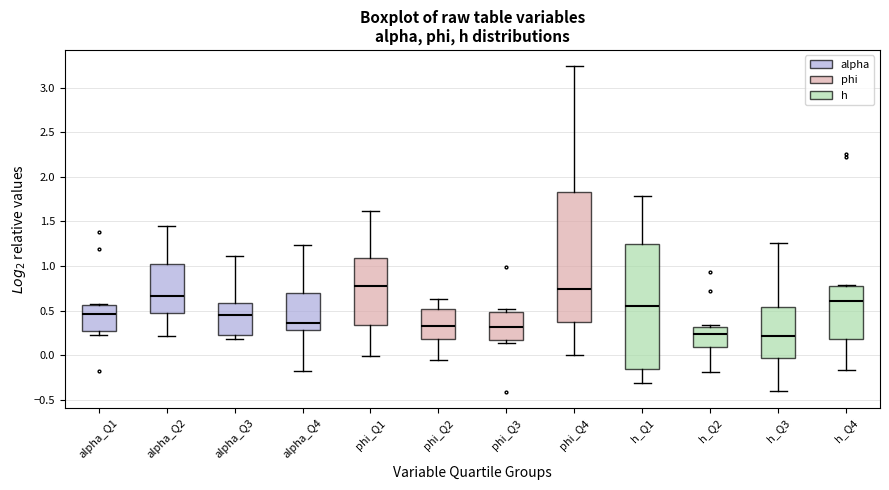

Where is the lower edge of the box for alpha_Q1 on the y-axis? The values are not printed on the chart, so give them approximately, as read against the axis.

0.25